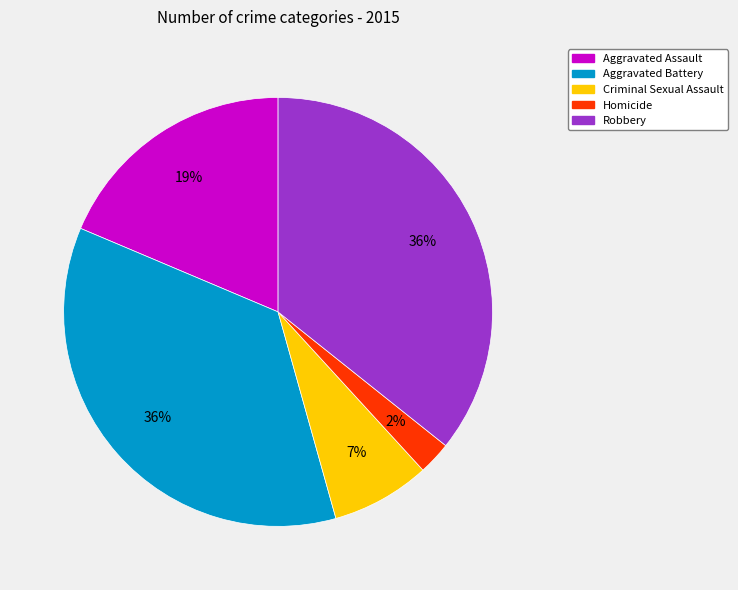

Which category has the smallest portion of the pie?

Homicide